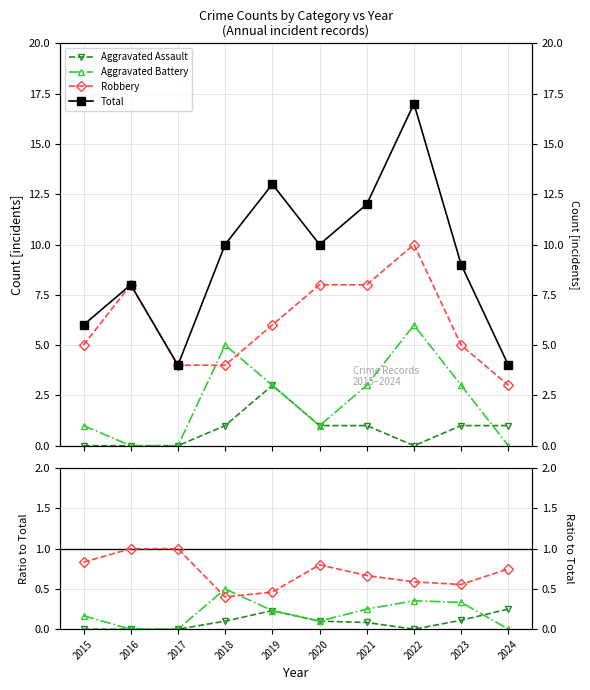

Count the Robbery values in the range 0 to 1.

10